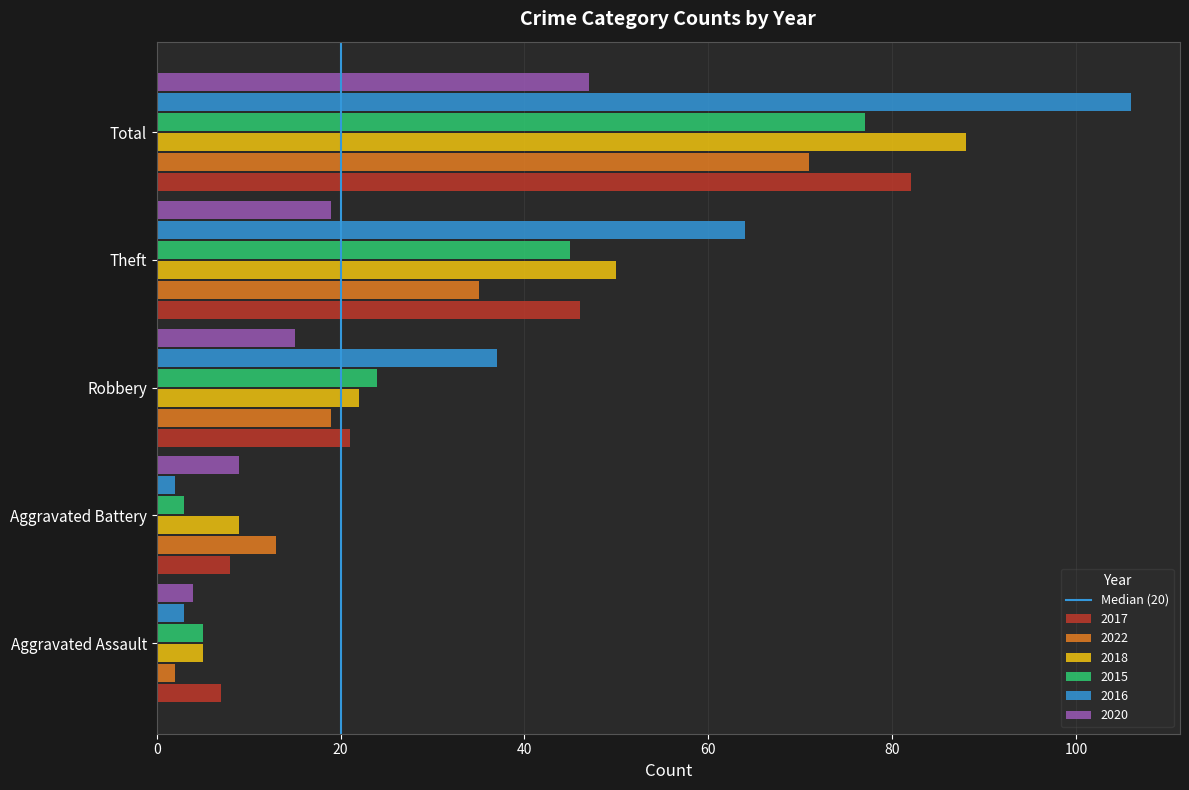

How many data points in 2020 are less than 15?

2